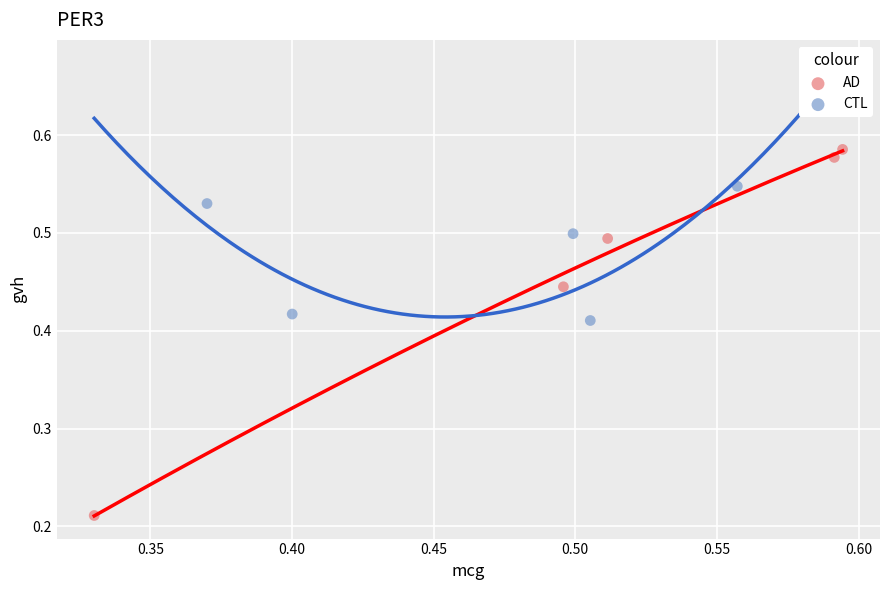

What are all the series names shown in the legend?

AD, CTL